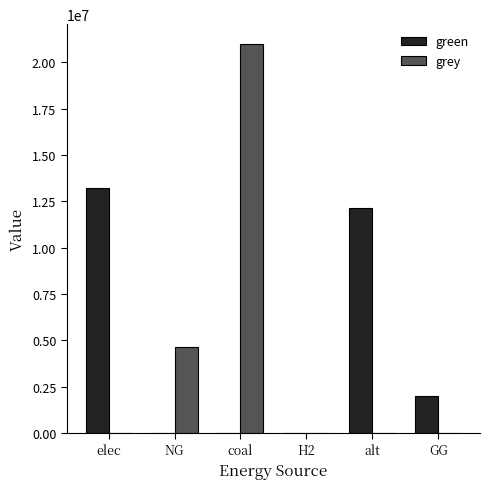

Reading left to right, extract all data points from this chart.

green: 13236821.7	0.0	0.0	0.0	12132210.4	2000000.0
grey: 0.0	4625006.2	21000052.8	0.0	0.0	0.0